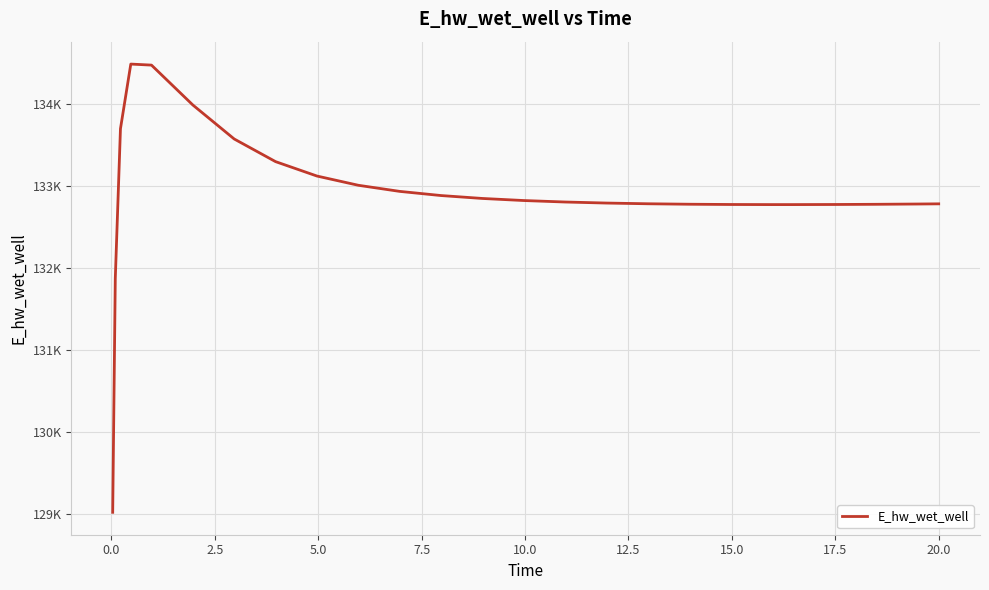

How many points are higher than both their immediate neighbors (excluding endpoints)?

1